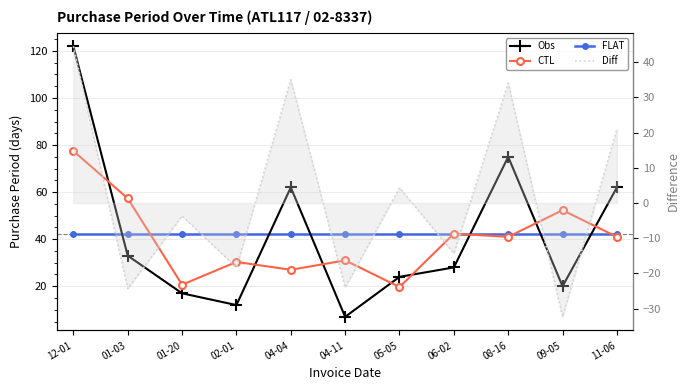

How many data points in Obs are less than 28?

5